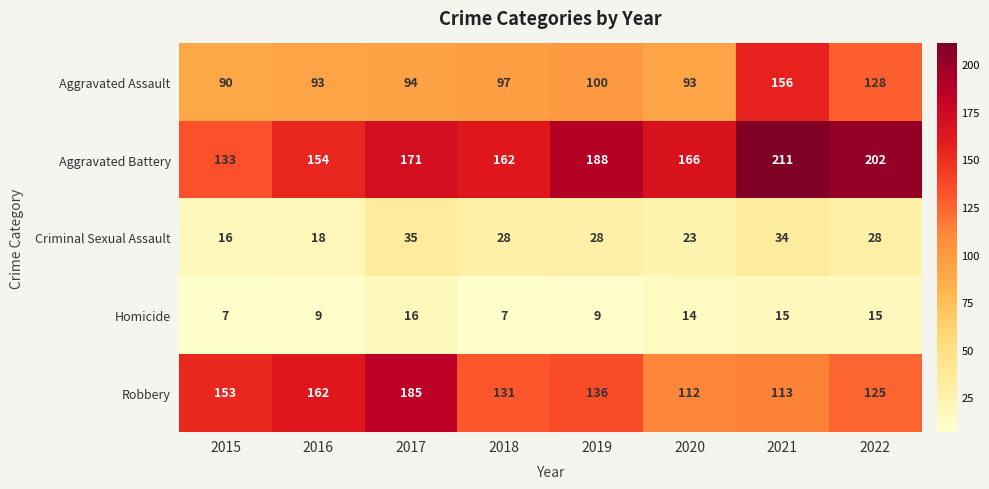

What is the difference between the highest and lowest values at 2022?

187